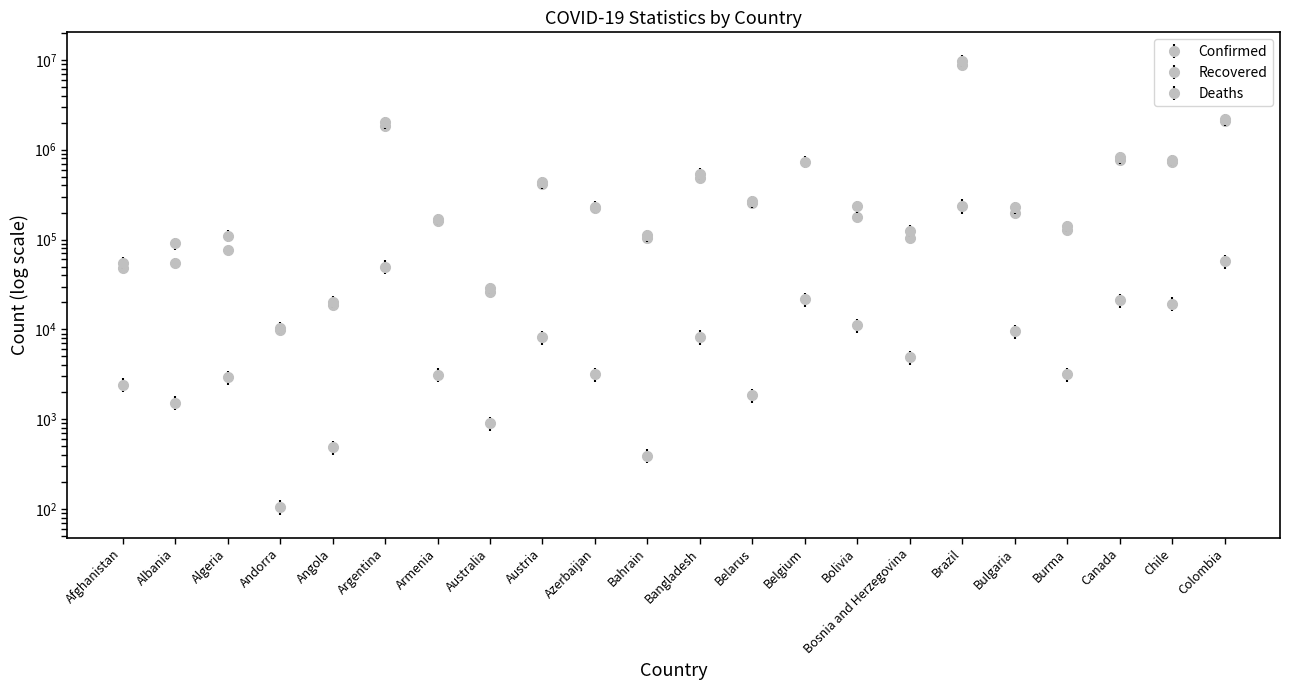

Reading left to right, transcribe all the data shown in this chart.

Confirmed: 55473	90835	110303	10427	20294	2015496	169022	28892	432303	231995	111312	540266	267029	735220	235098	125402	9765455	229010	141543	824611	768471	2185169
Recovered: 48392	55243	75628	9833	18786	1814160	160942	26116	409877	226514	103878	486767	255980	0	175958	104135	8719379	196204	129287	767170	725945	2072793
Deaths: 2427	1531	2932	106	490	50029	3140	909	8195	3178	395	8266	1840	21599	11107	4881	237489	9594	3188	21168	19345	57196